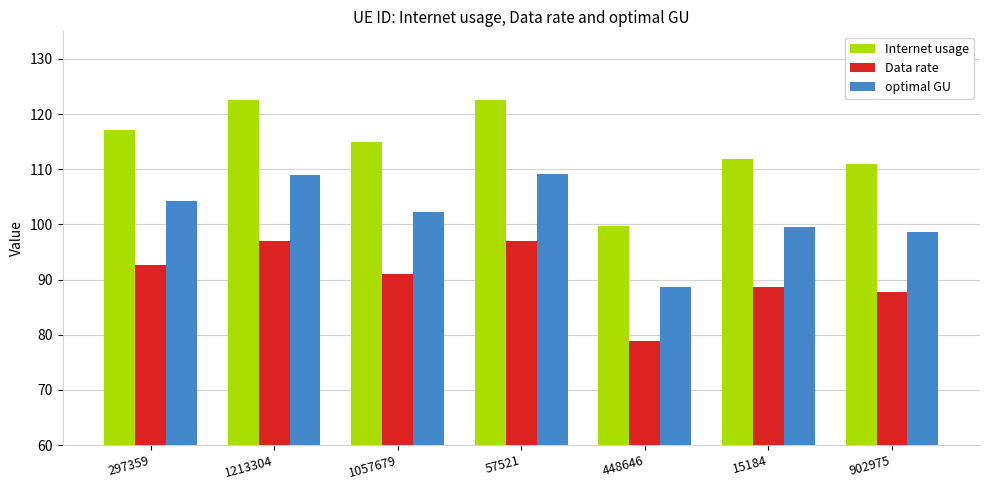

What position from the right is 297359?

7